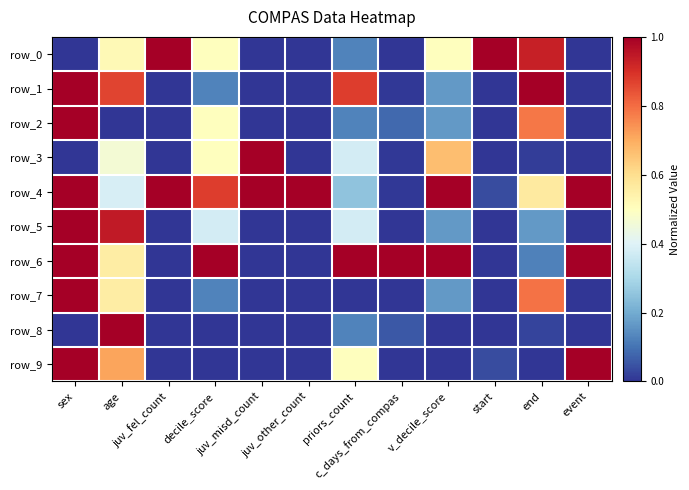

What is the difference between the highest and lowest values at juv_misd_count?

1.0